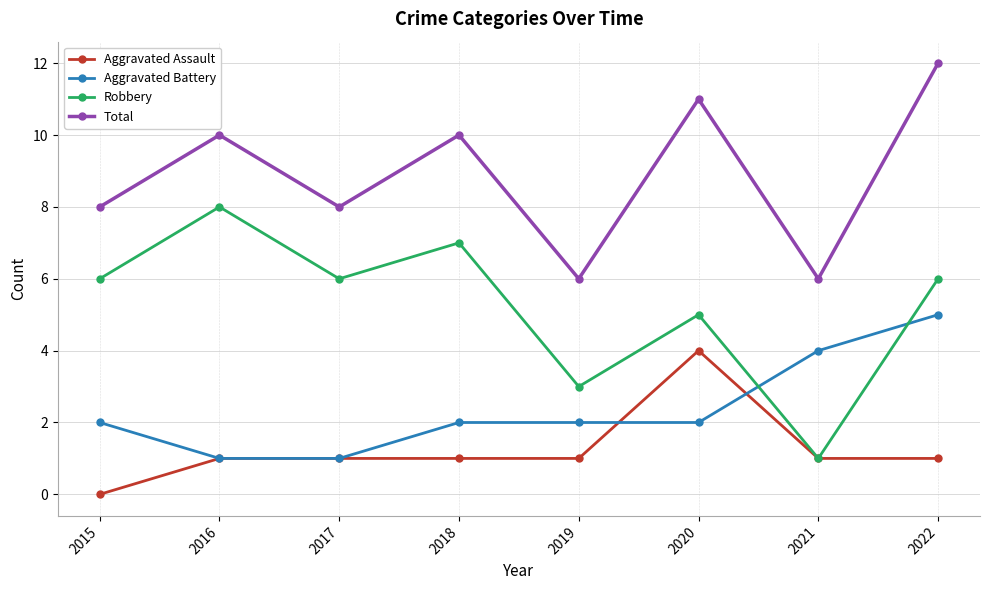

At which category is the sum across all series the highest?

2022